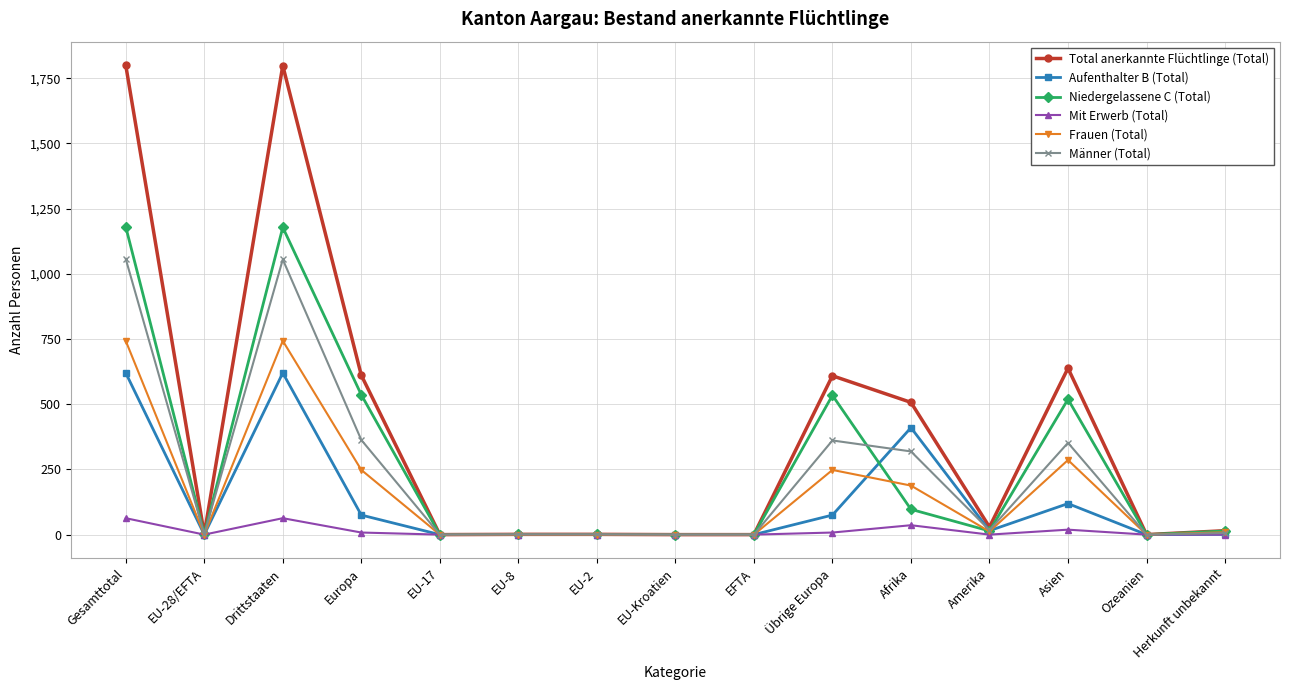

What is the greatest value displayed?

1800